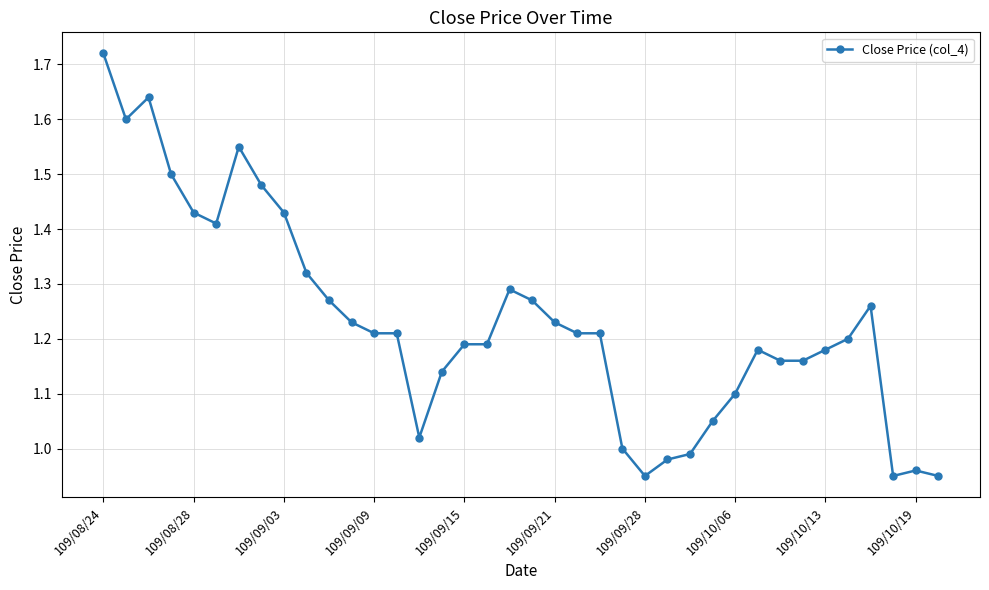

What is the difference between the maximum and minimum values?

0.8